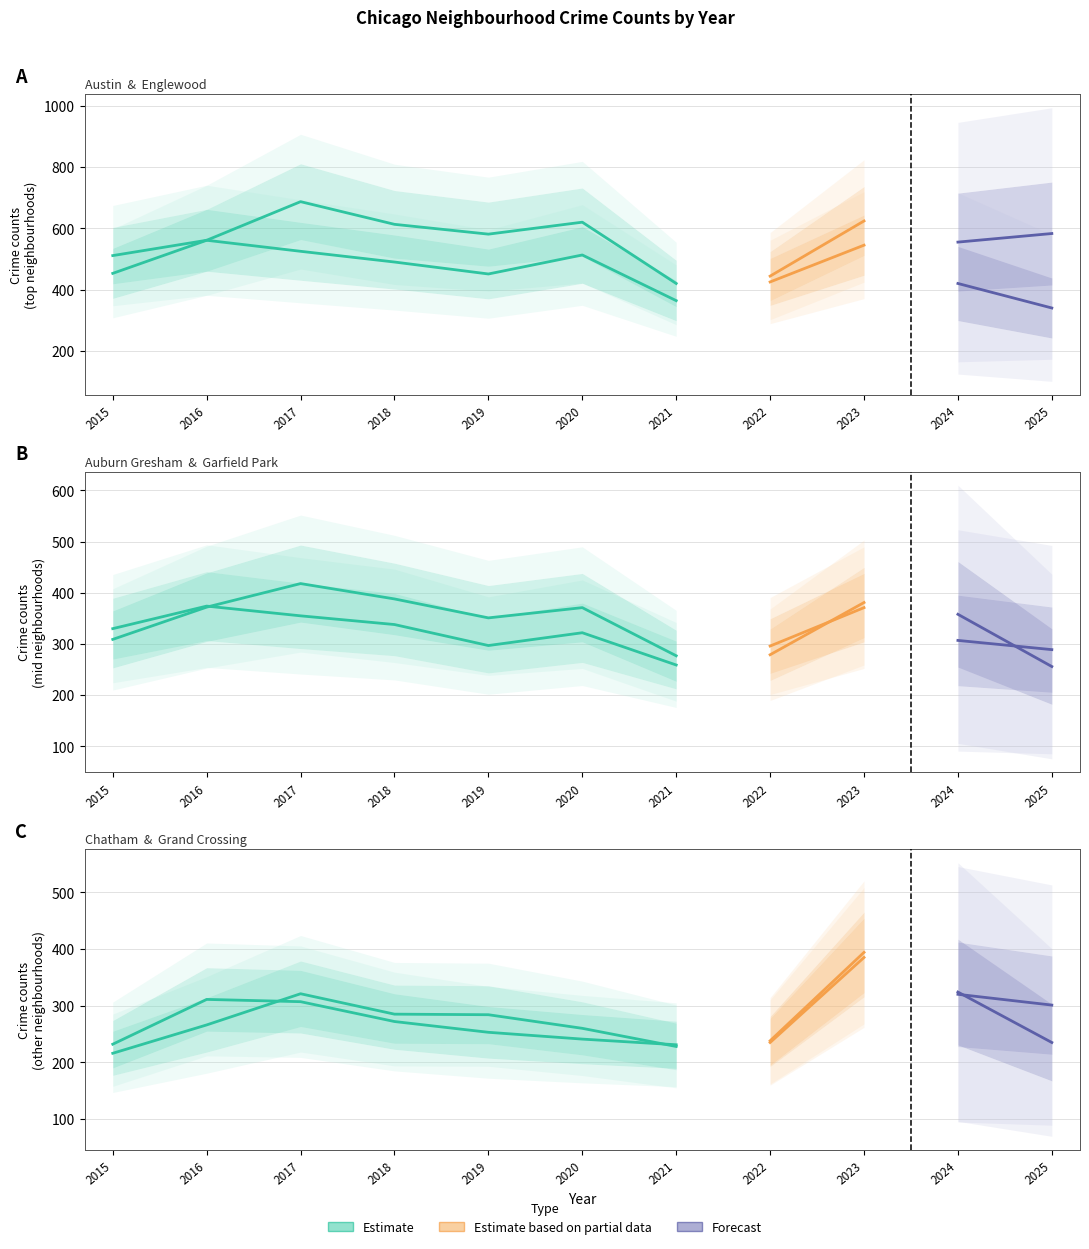

How many data points in Grand Crossing are less than 253?

5